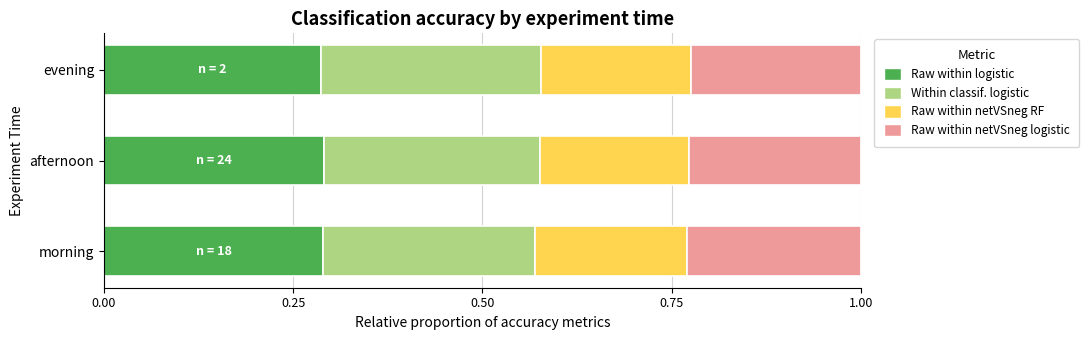

What is the total value across all series at morning?

1.0